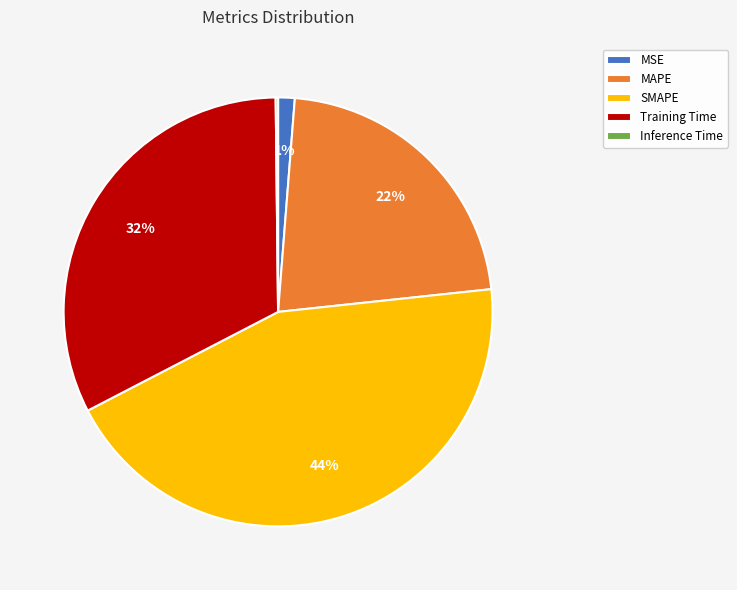

Combined, do MSE and MAPE account for over 50%?

No